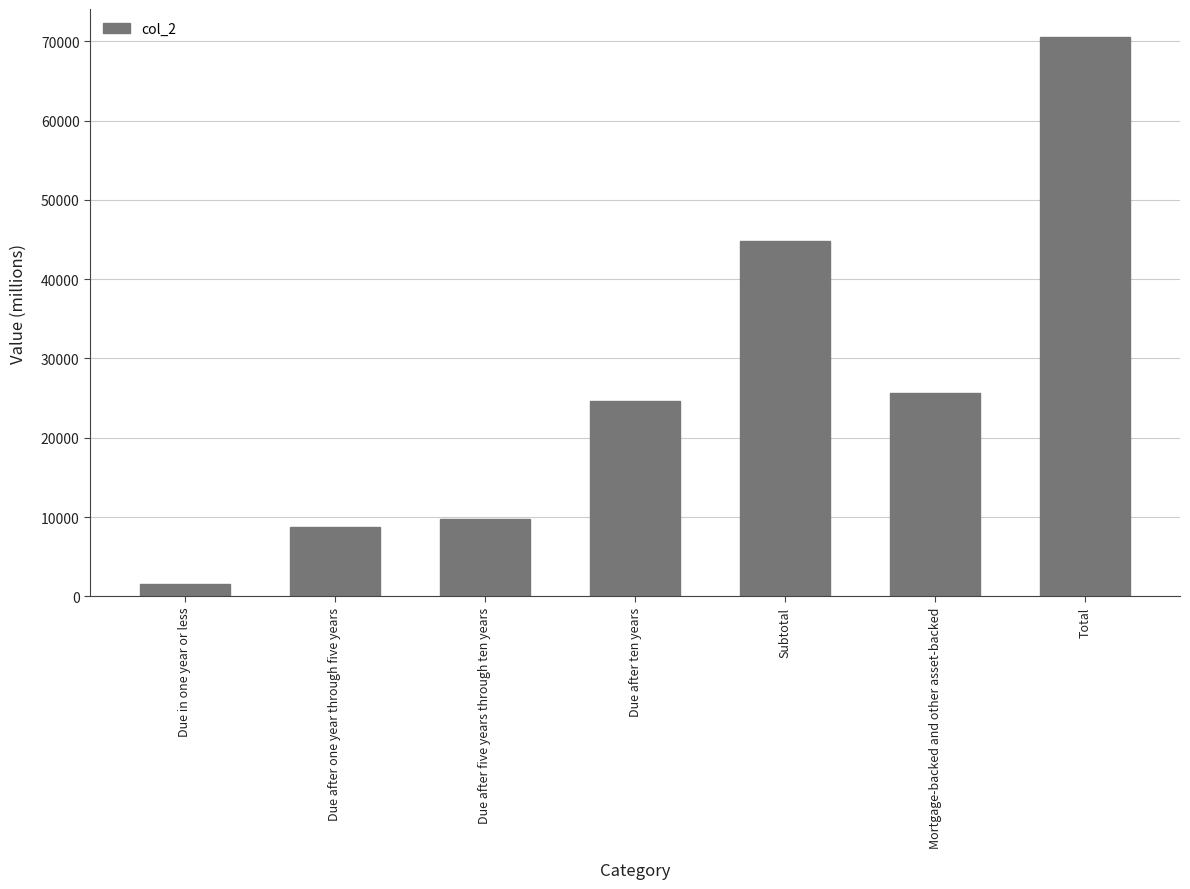

What is the greatest value displayed?

70558.4